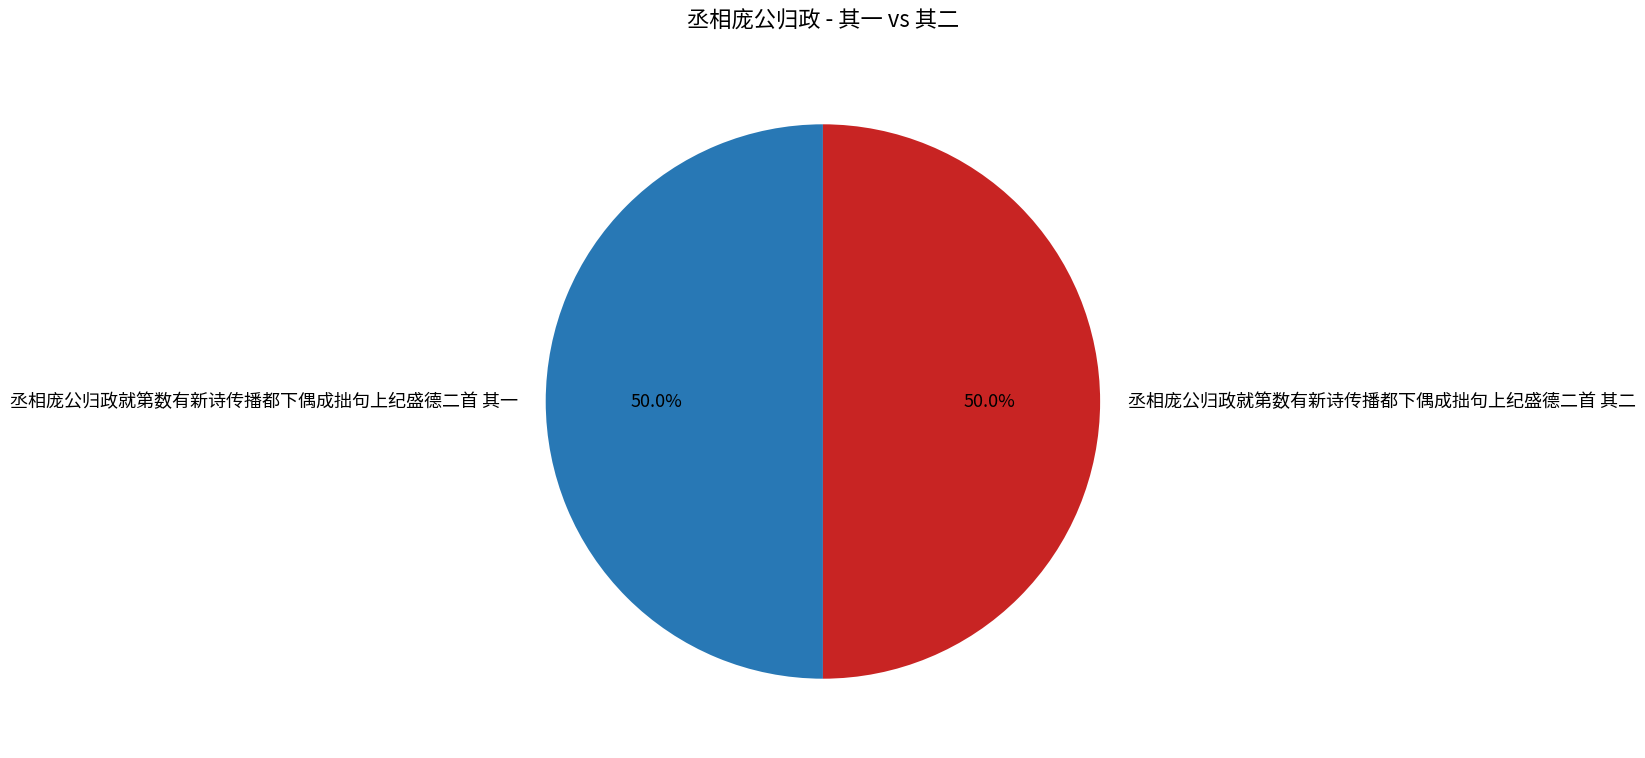

To the nearest percent, what percentage of the pie is 丞相庞公归政就第数有新诗传播都下偶成拙句上纪盛德二首 其一?

50%